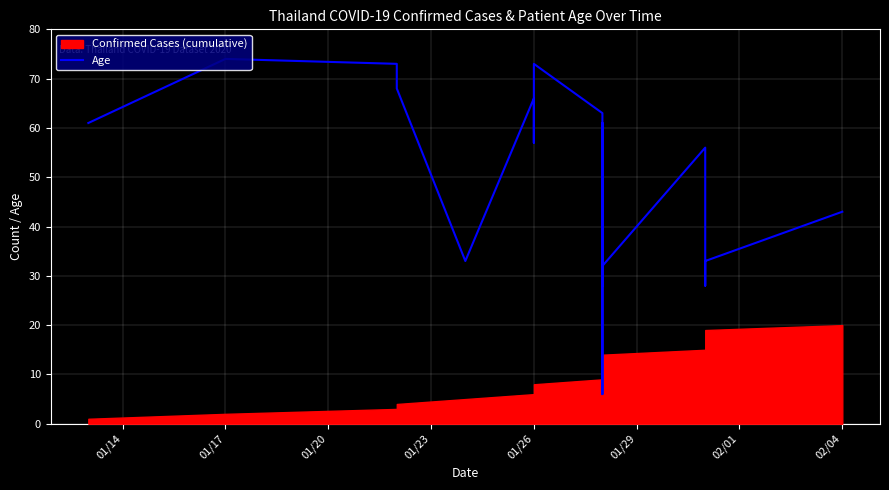

How many categories are shown in the chart?

20